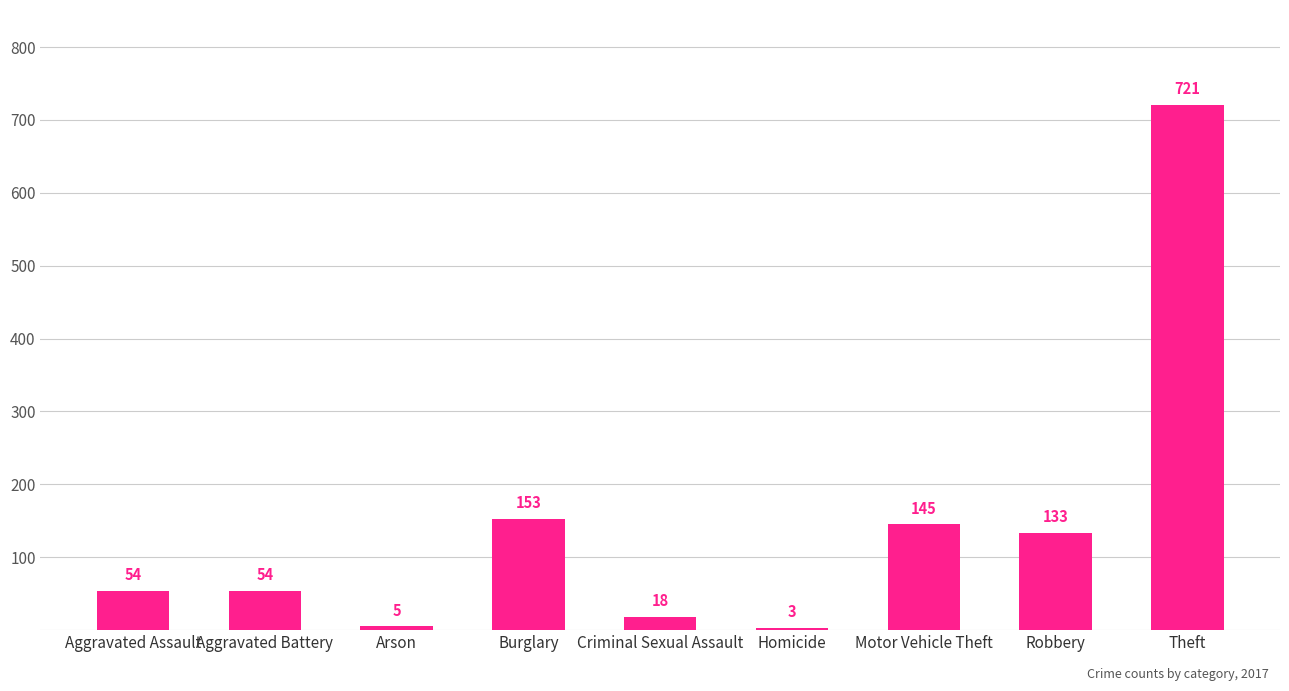

Which label corresponds to the largest value in the chart?

Theft